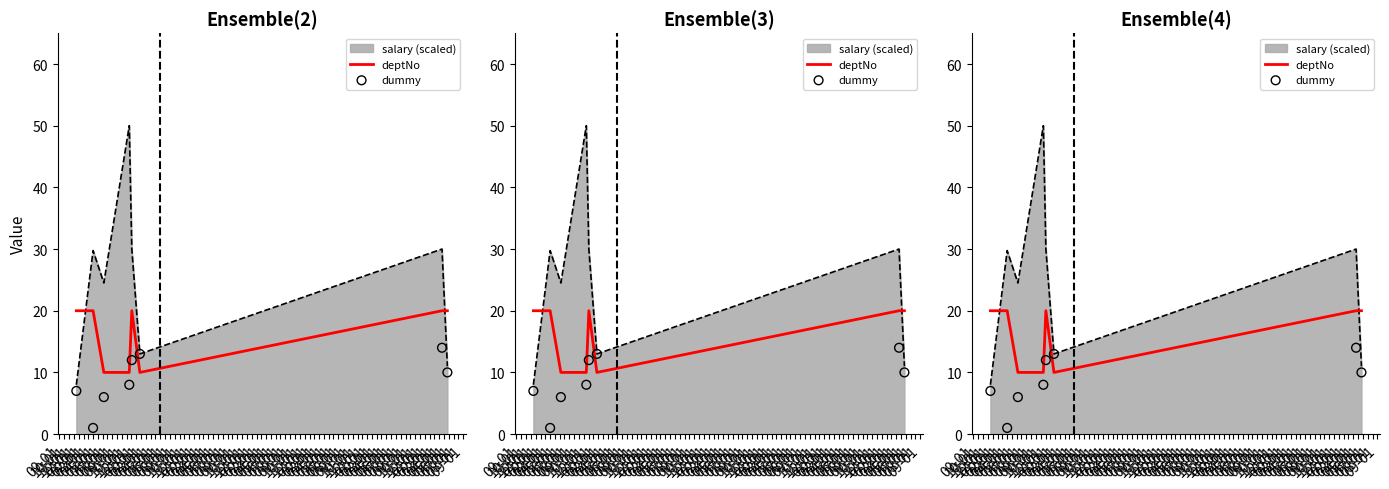

Is the value of deptNo at 12-01 greater than the value of dummy at 02-01?

No